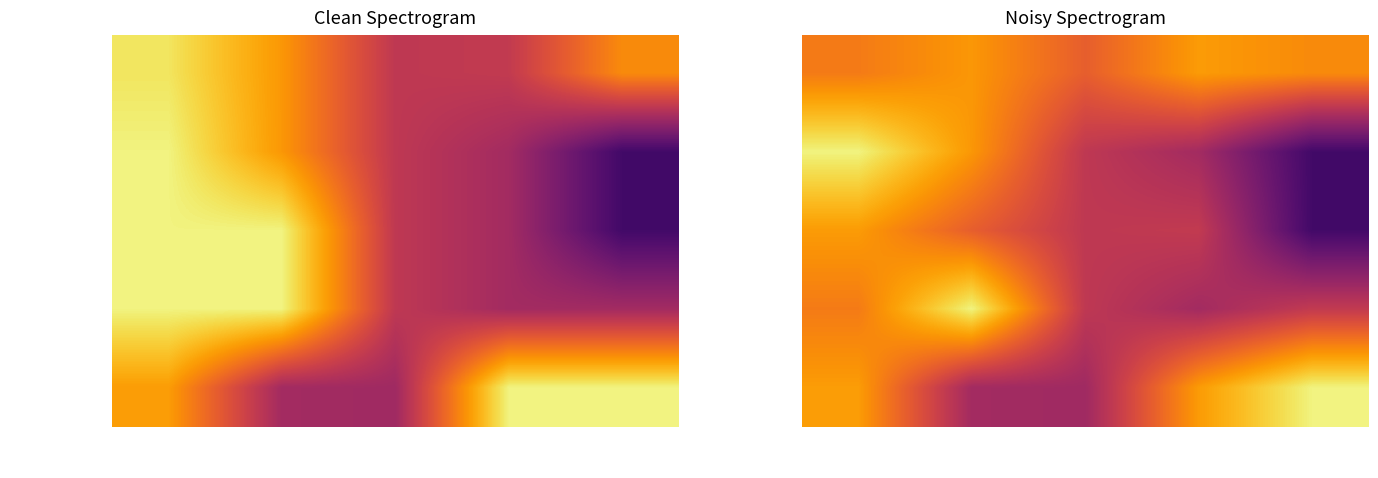

Is it true that PLiabilitySignal5 equals 0.6 at LiabStr1?

False